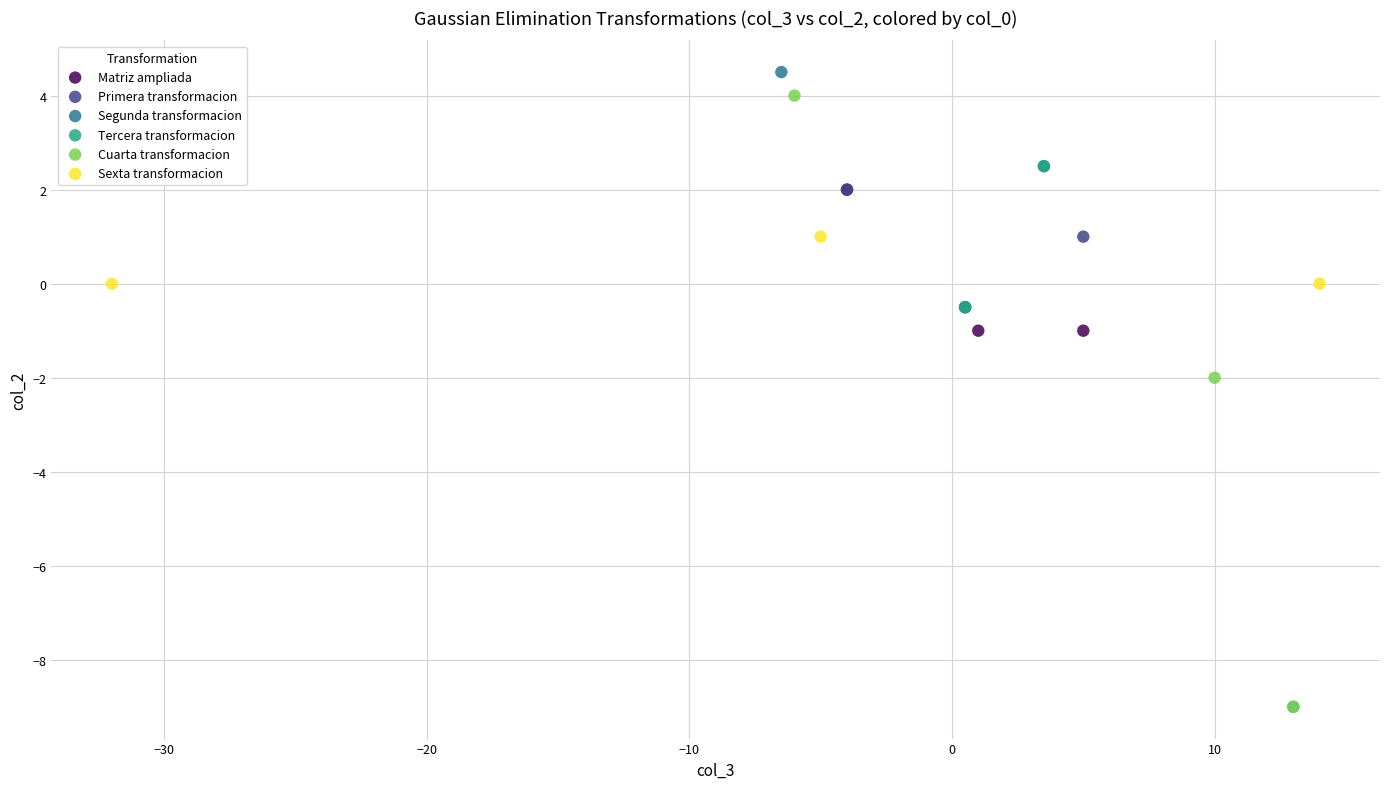

What are all the series names shown in the legend?

Matriz ampliada, Primera transformacion, Segunda transformacion, Tercera transformacion, Cuarta transformacion, Sexta transformacion